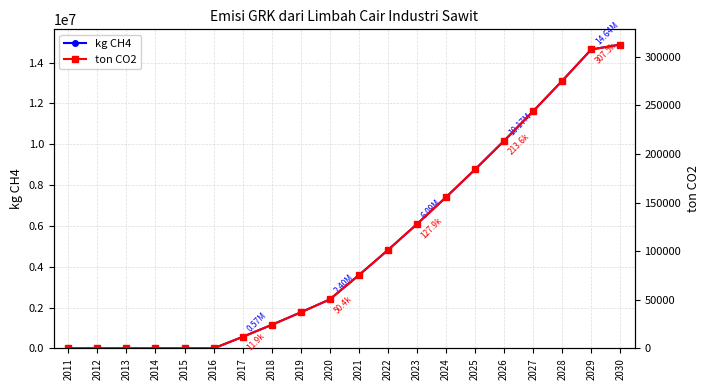

True or false: kg CH4 and ton CO2 cross at least once.

False